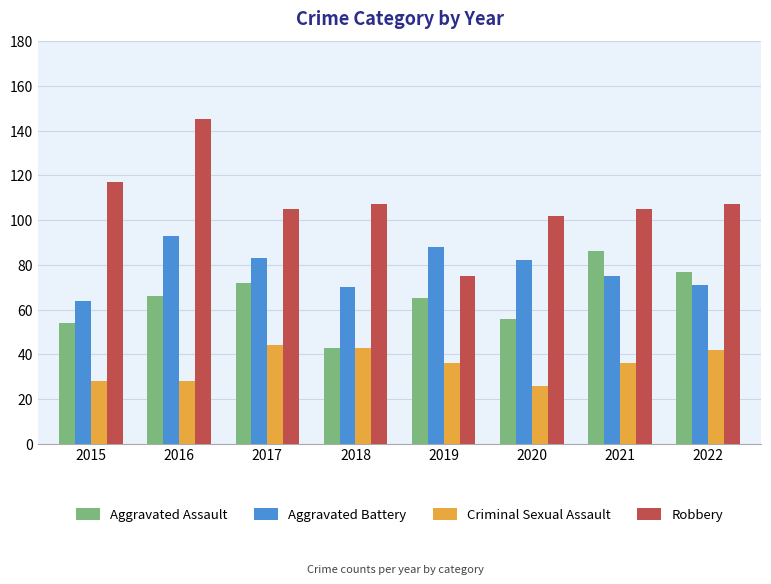

How many groups of bars are there?

8